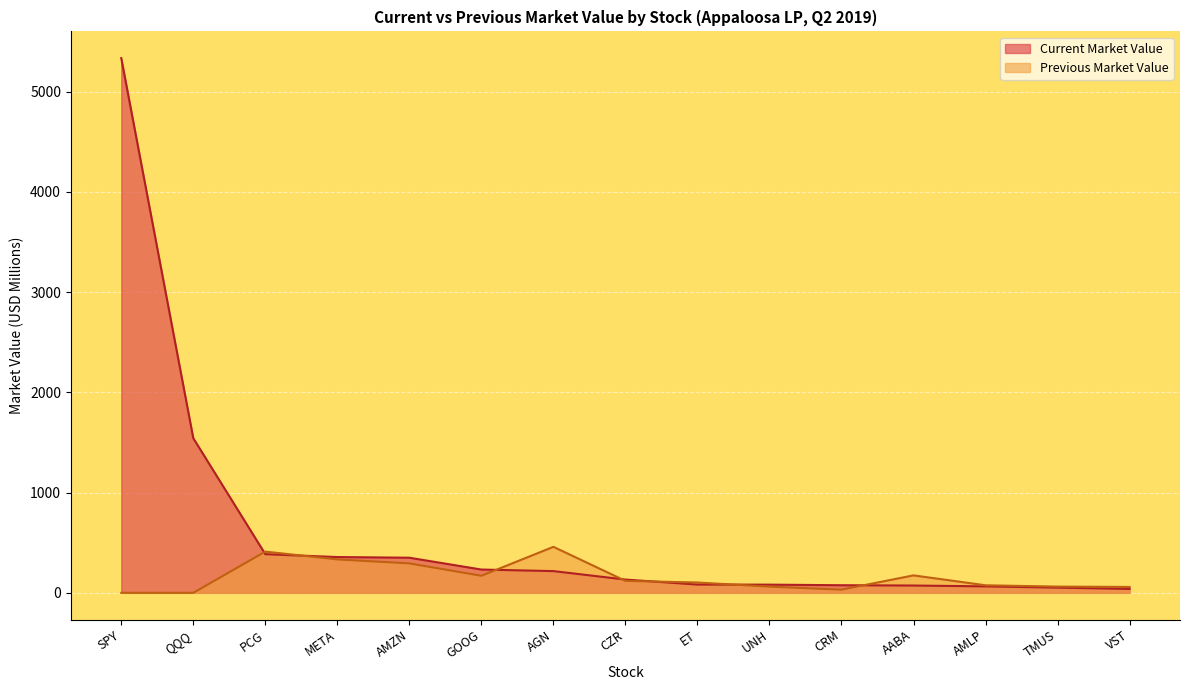

What is the difference between the Previous Market Value values at VST and UNH?

3.0